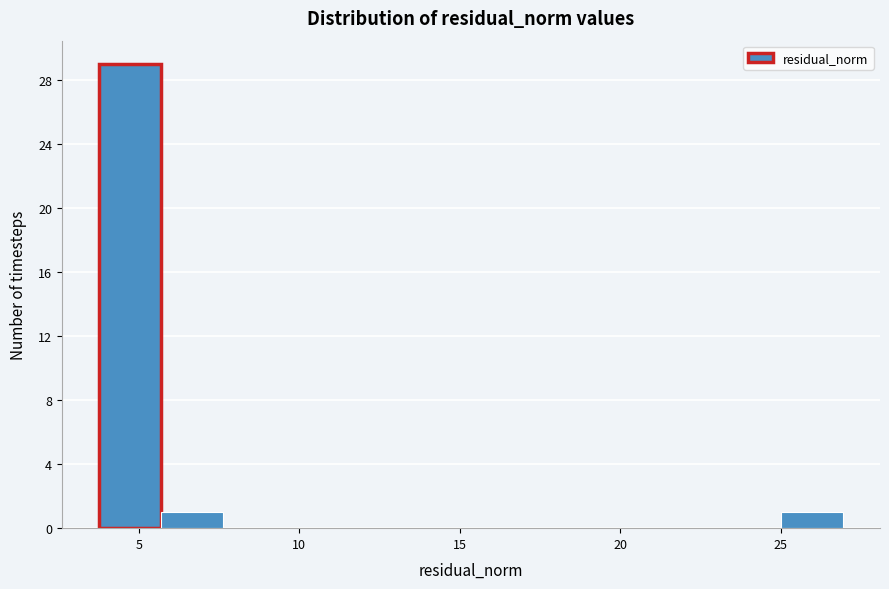

Read against the x-axis, roughly where is the centre of the tallest bar?

4.5